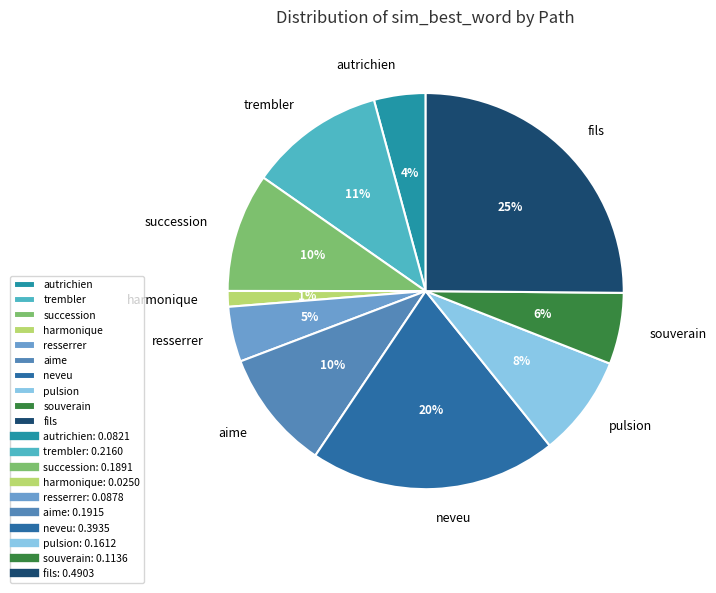

Is there a majority slice in this chart?

No